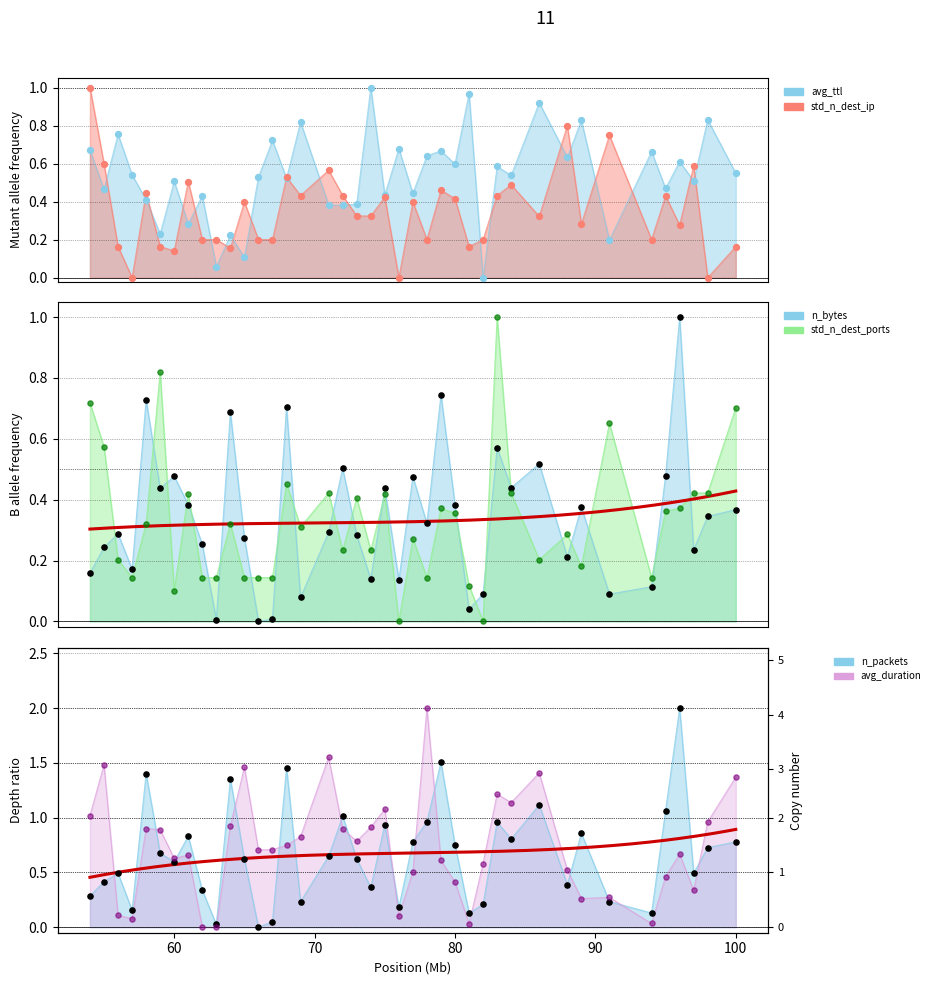

At which category is the sum across all series the highest?

96